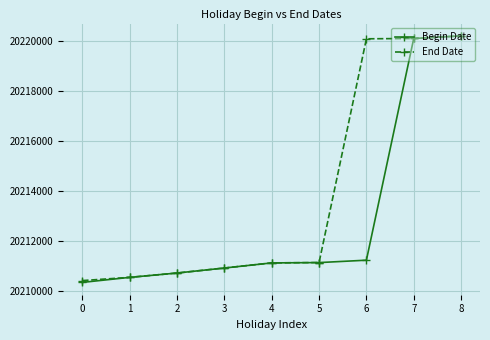

True or false: Begin Date has a value of 7980978 at 1.

False